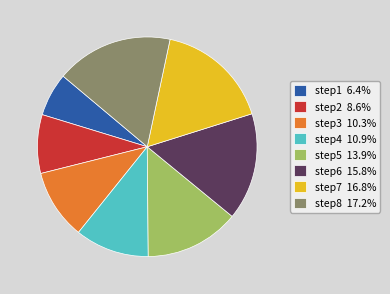

Count the number of slices in the pie.

8